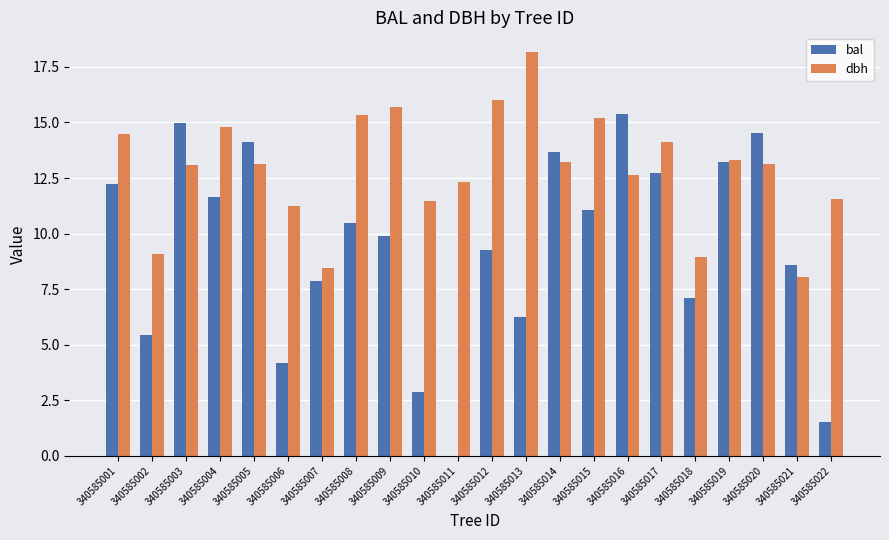

What is the sum of the bal values at 340585021 and 340585017?

21.3